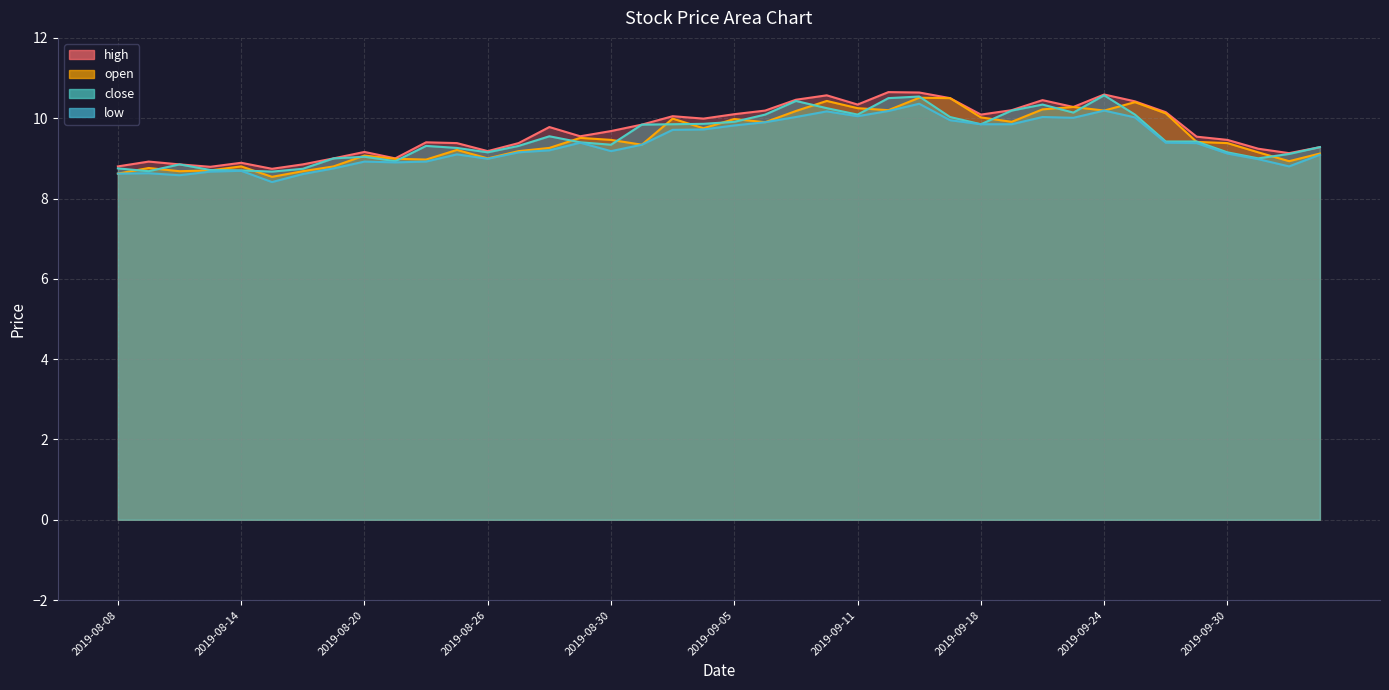

At 2019-09-03, list the series in order from largest to smallest.

high, open, close, low